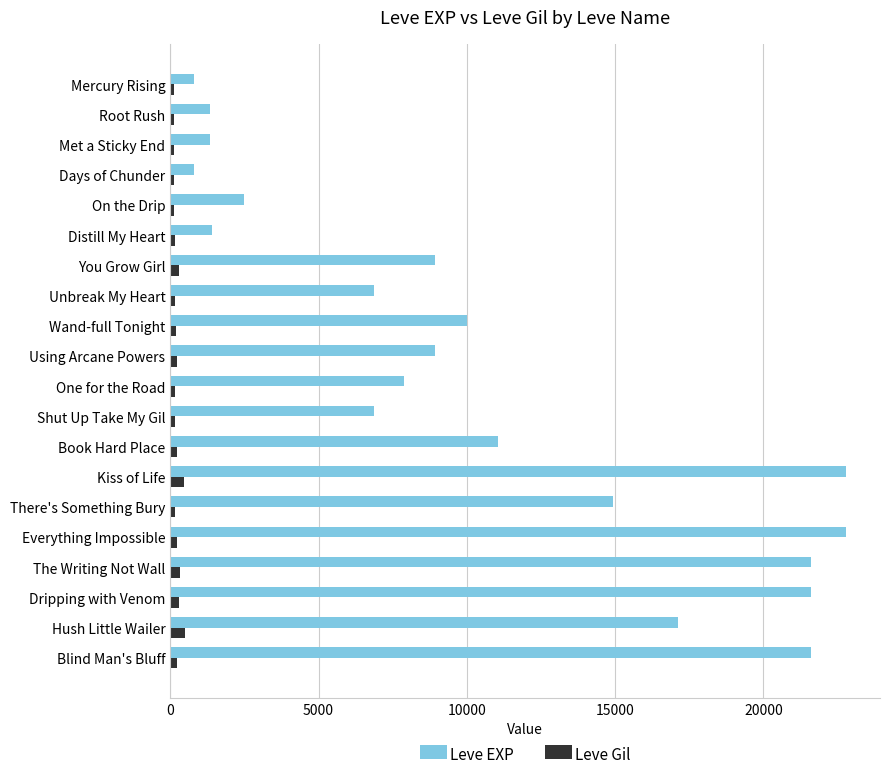

List the series in order of their overall mean, highest first.

Leve EXP, Leve Gil